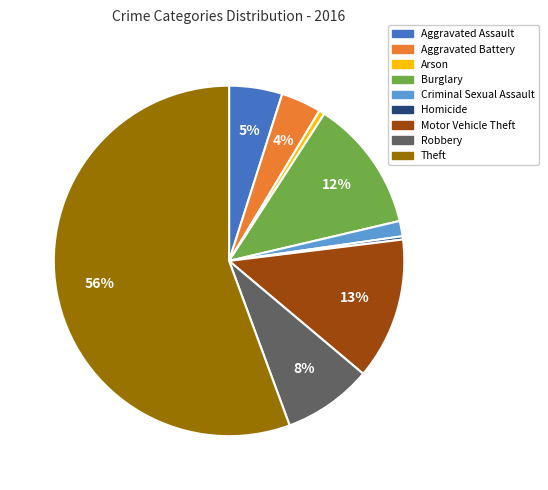

Count the number of slices in the pie.

9